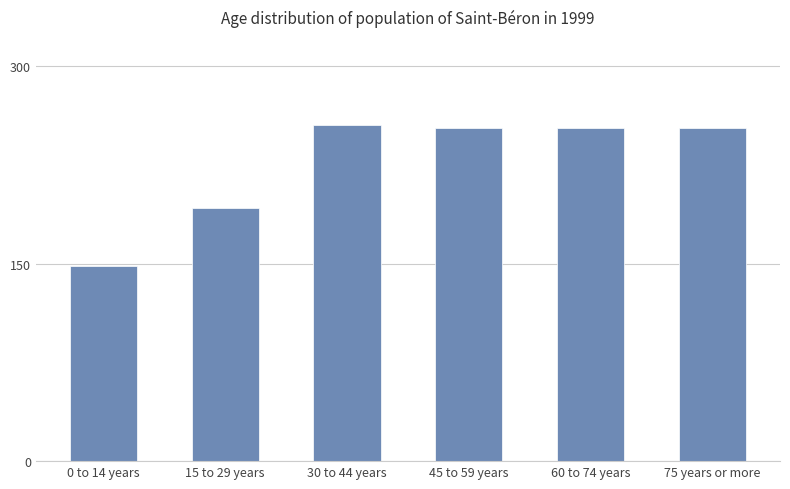

Count the number of data series in this chart.

1